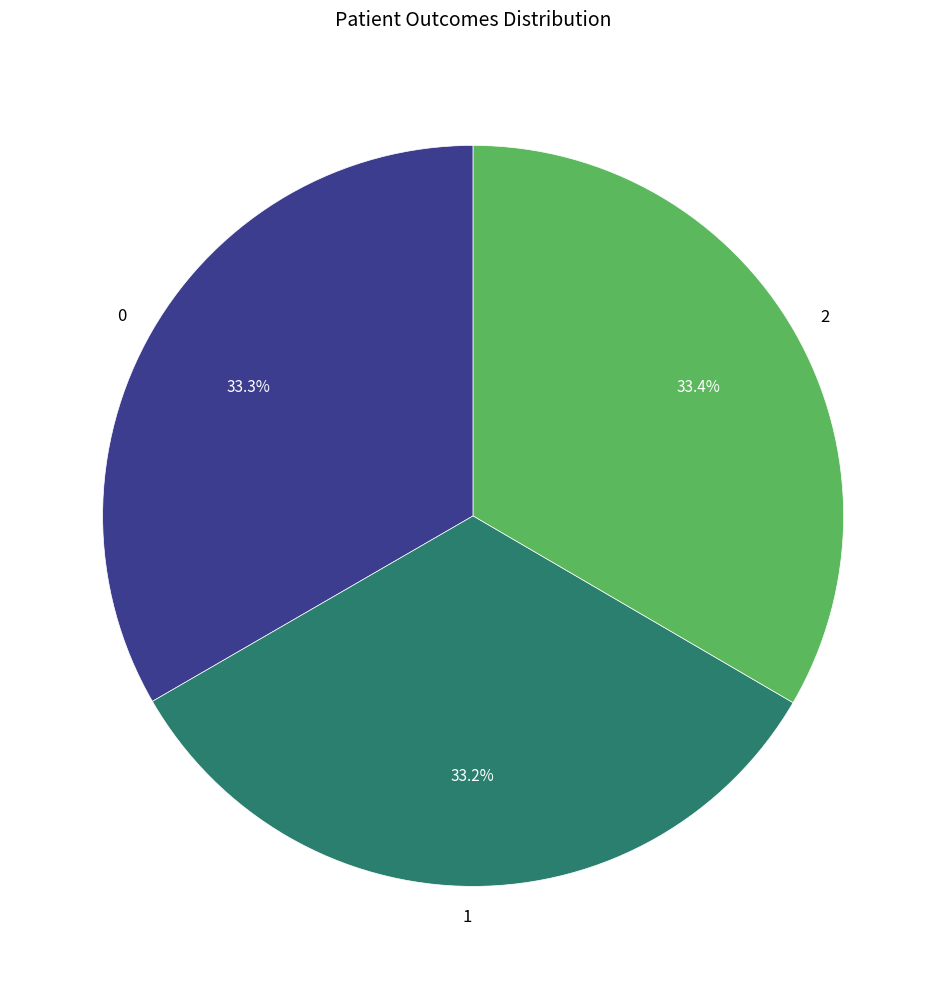

To the nearest percent, what is the combined percentage of 2 and 1?

67%